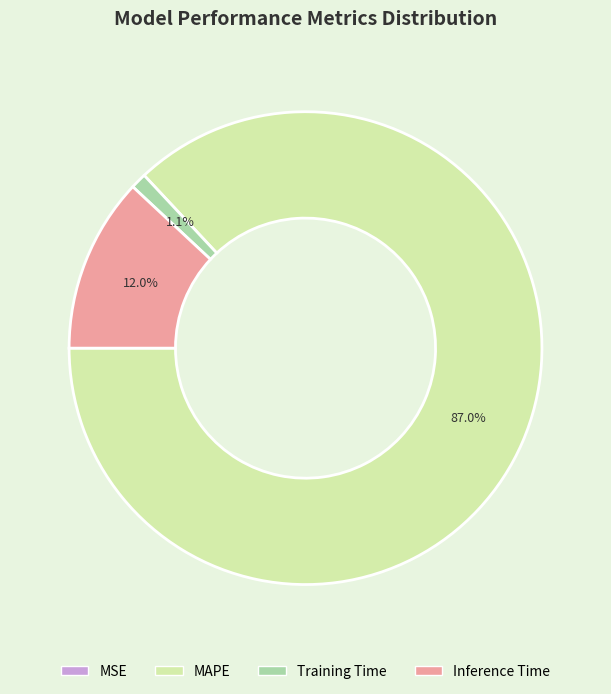

Combined, do MAPE and Training Time account for over 50%?

Yes